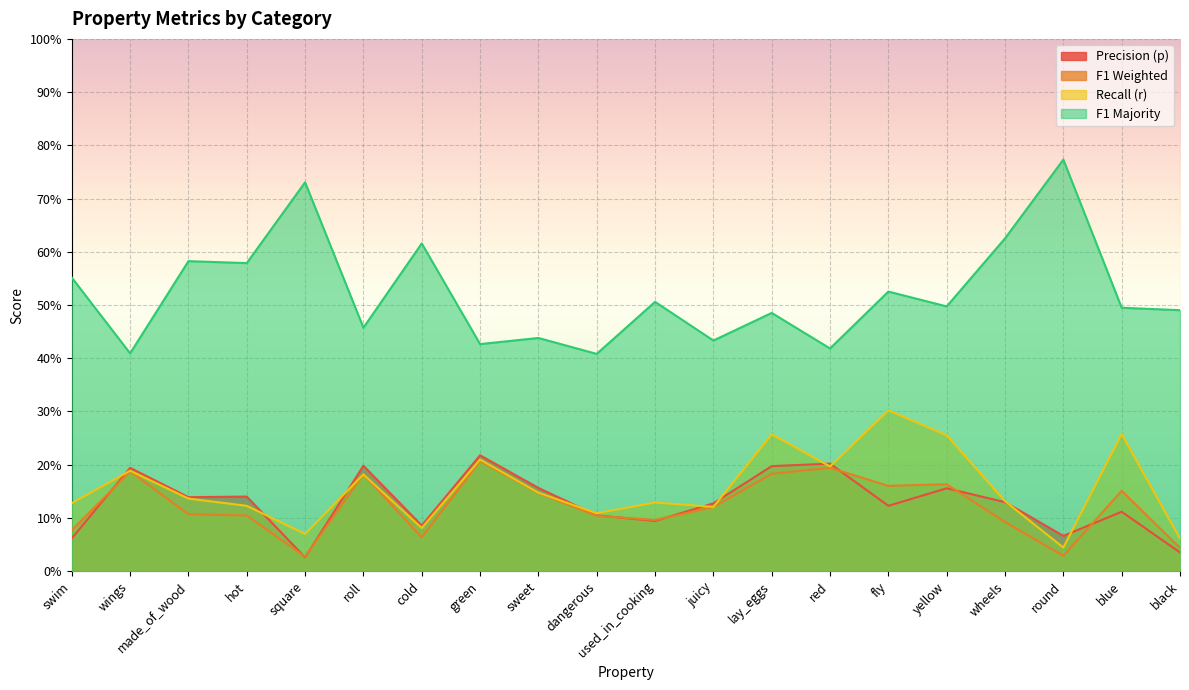

How many categories are shown in the chart?

20